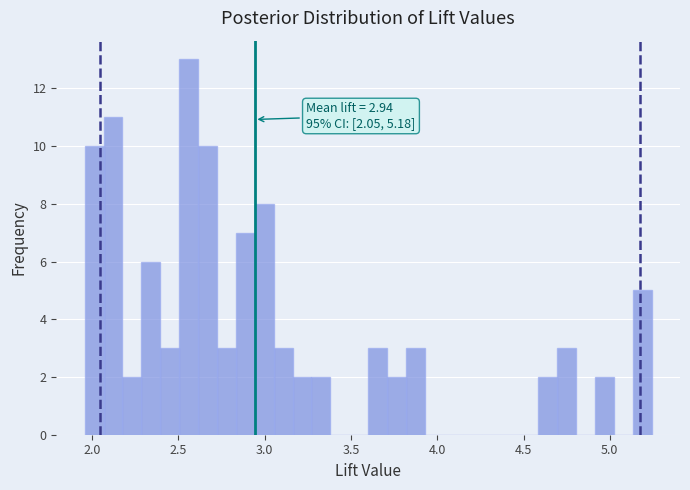

Read against the x-axis, roughly where is the centre of the tallest bar?

2.55